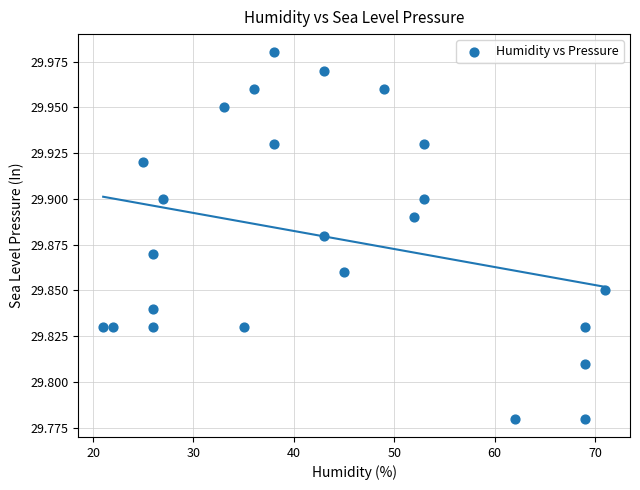

What is the range of X values (max minus min)?

50.0